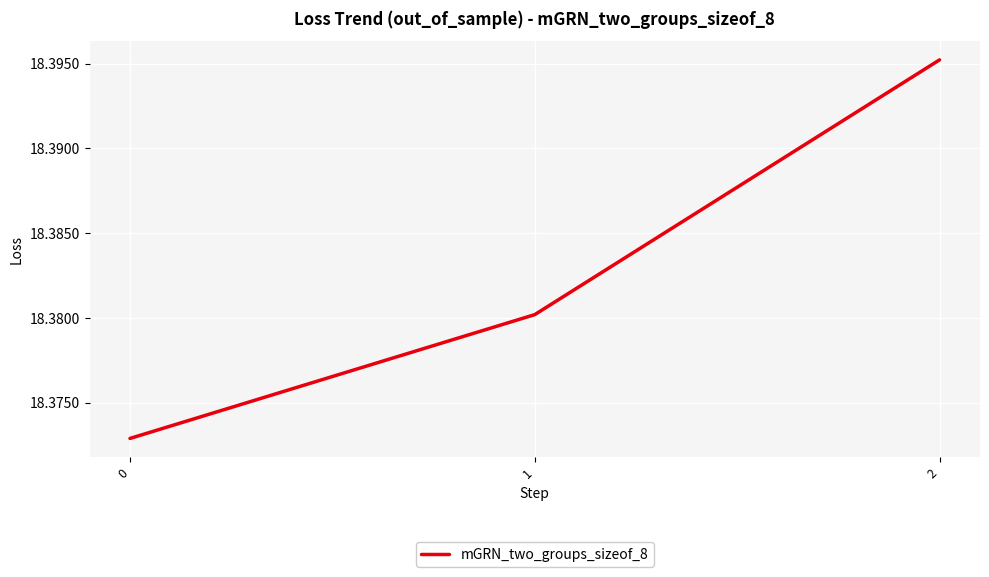

Is it true that the value at 2 is 31.0?

False